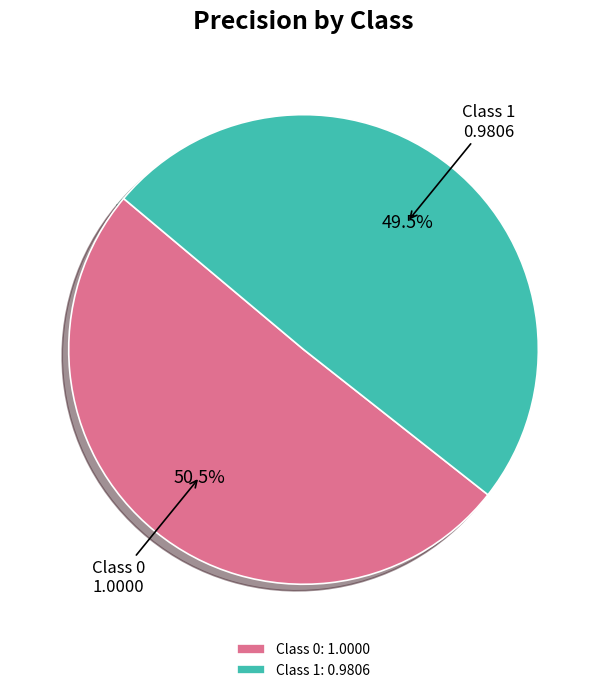

Which category has the smallest portion of the pie?

Class 1: 0.9806